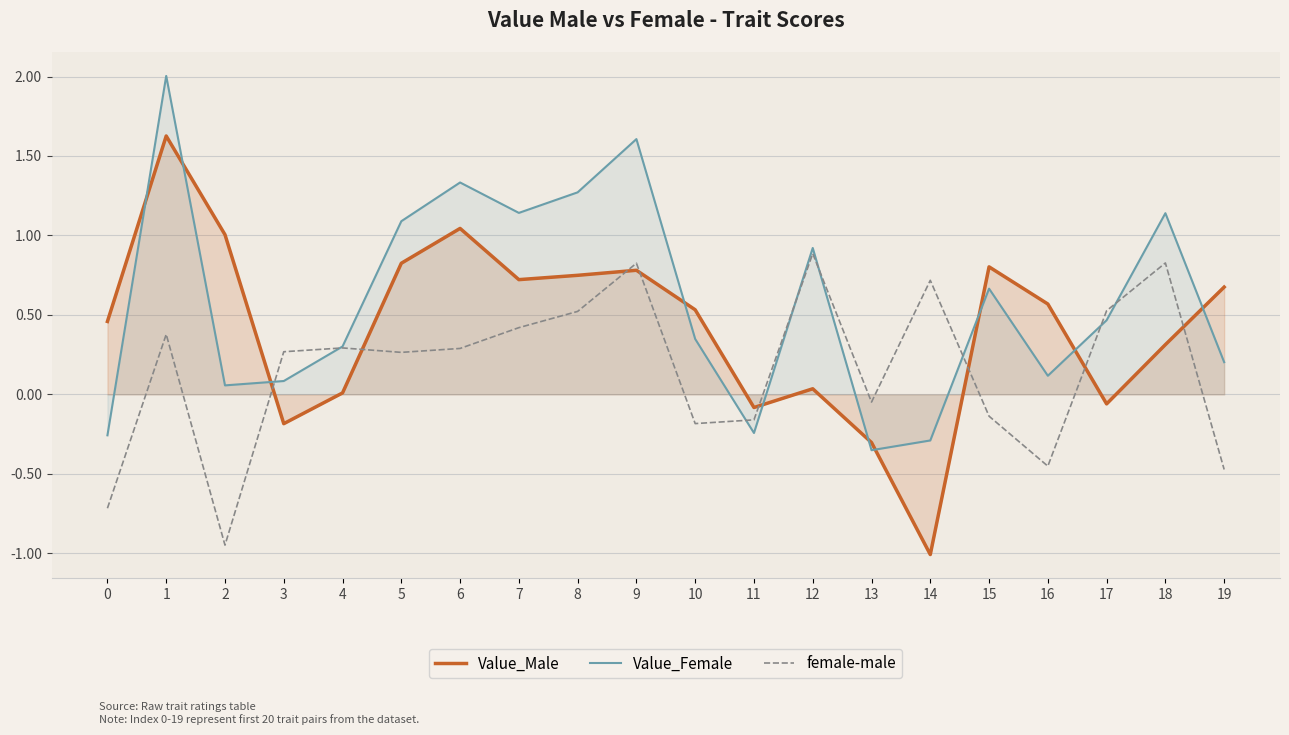

List the labels in order of female-male value, smallest first.

2, 0, 19, 16, 10, 11, 15, 13, 5, 3, 6, 4, 1, 7, 8, 17, 14, 9, 18, 12